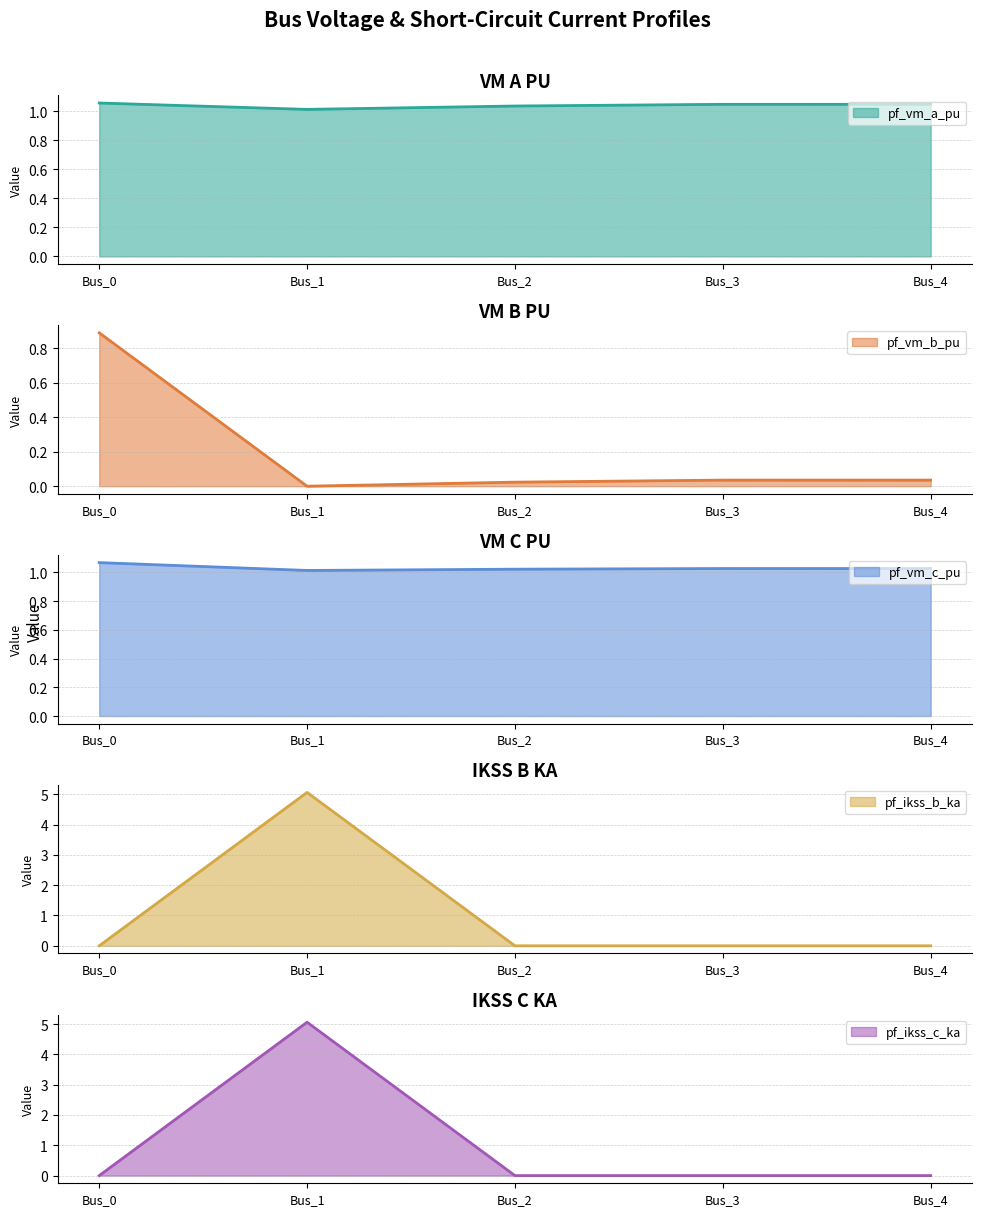

Is it true that pf_ikss_b_ka equals 0.0 at Bus_3?

True